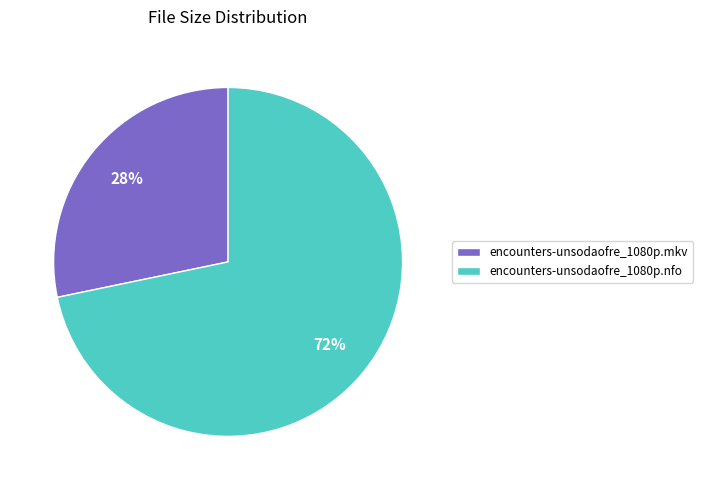

Combined, do encounters-unsodaofre_1080p.nfo and encounters-unsodaofre_1080p.mkv account for over 50%?

Yes